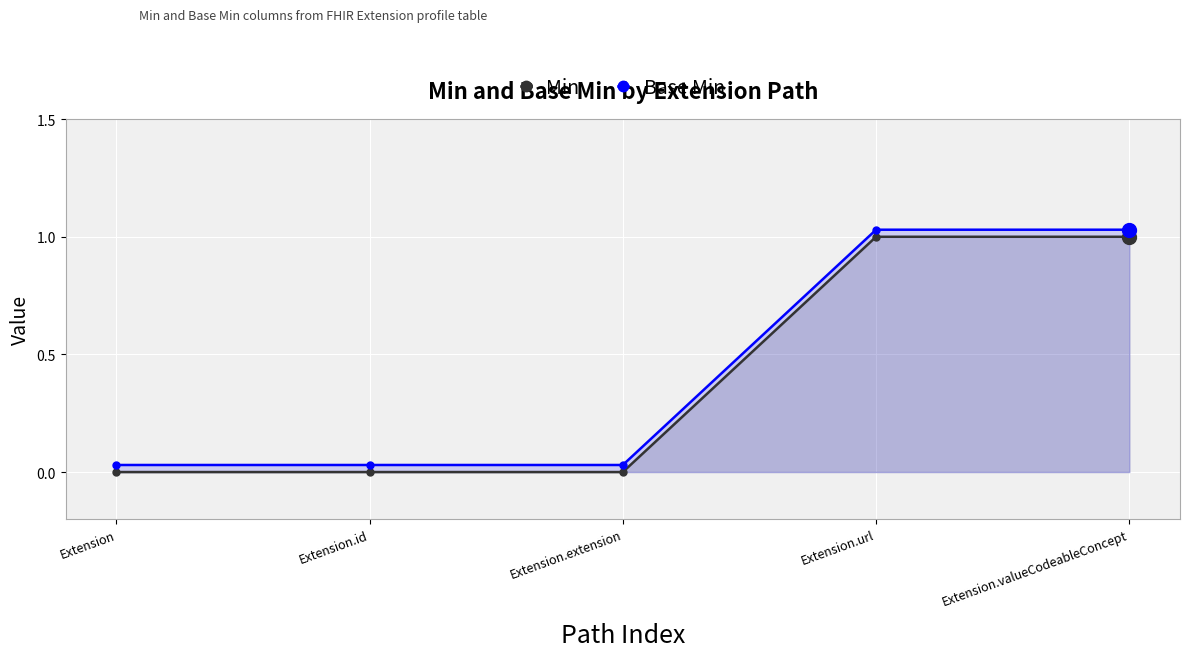

Which series reaches the minimum Y coordinate?

Min